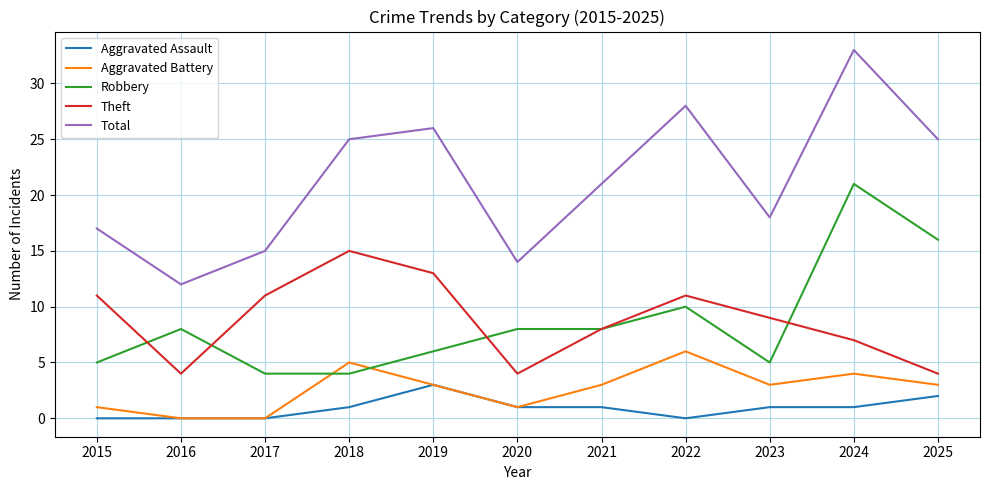

What is the difference between the maximum and minimum values in the Aggravated Battery series?

6